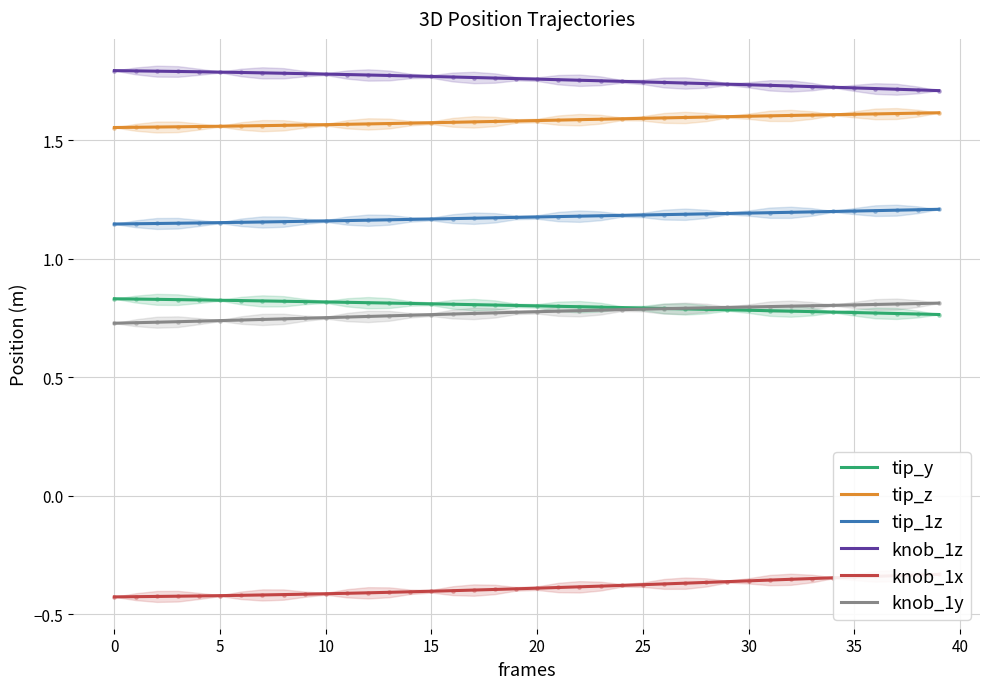

Which series reaches the maximum Y coordinate?

knob_1z